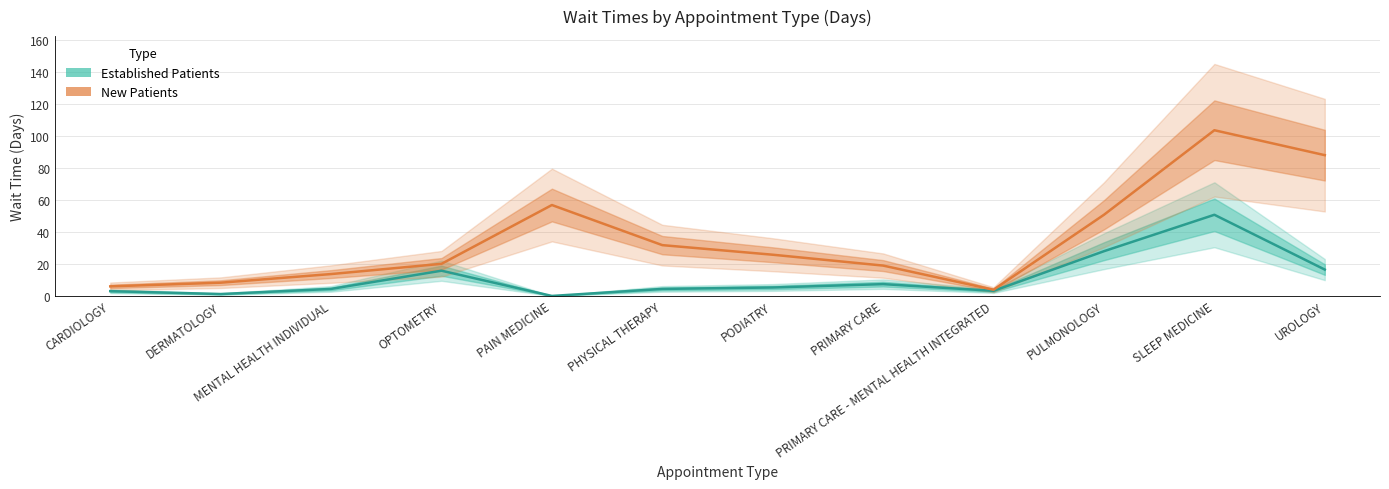

At how many categories does at least one series exceed 98?

1